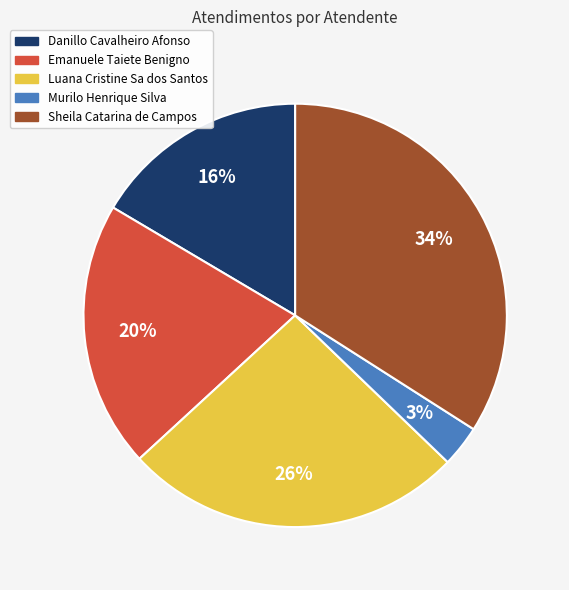

To the nearest percent, what percentage of the pie is Sheila Catarina de Campos?

34%